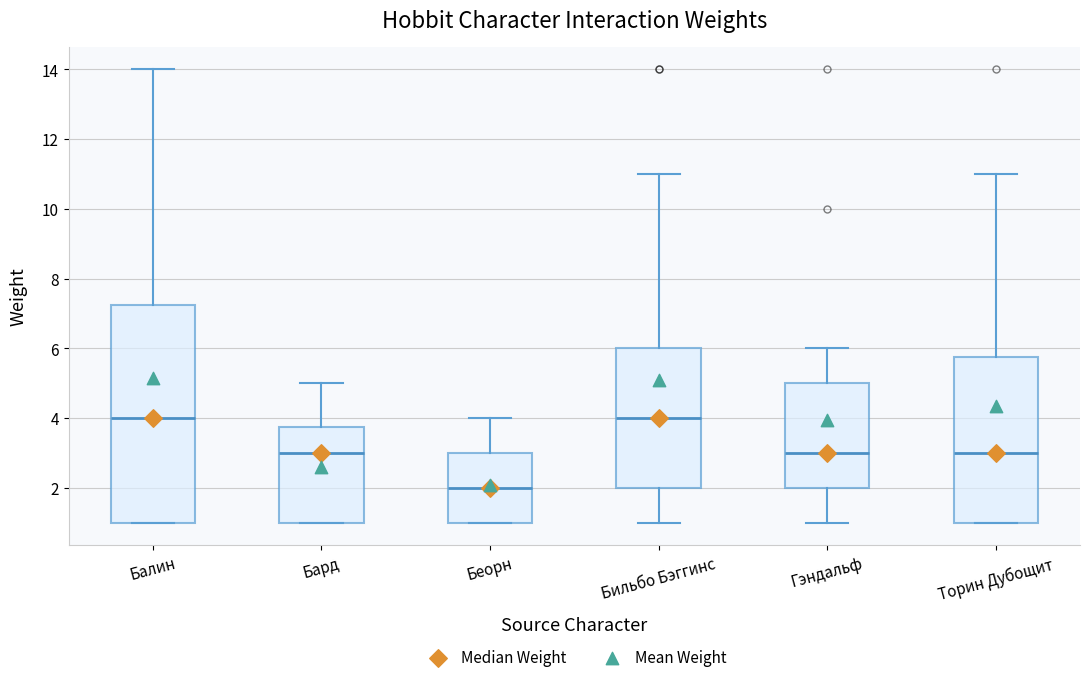

Where does the median line of the box for Гэндальф sit on the y-axis? The values are not printed on the chart, so give them approximately, as read against the axis.

3.0